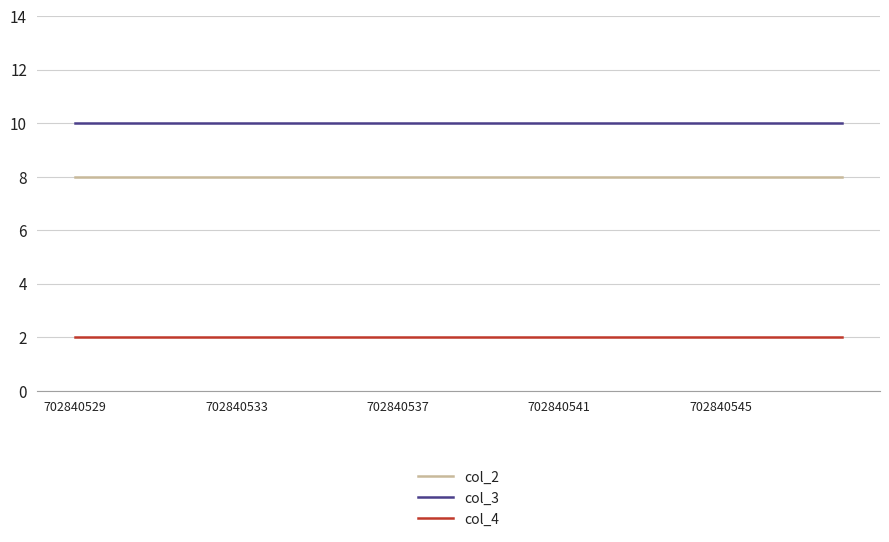

Is this an area chart (filled region under the line)?

No